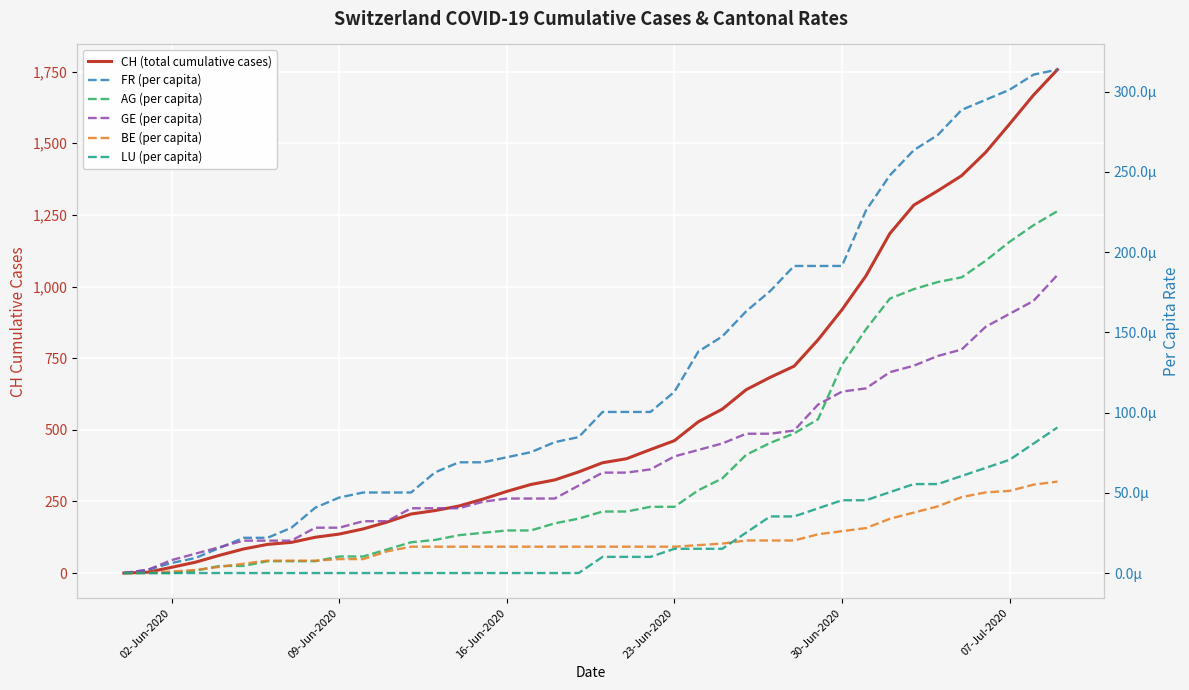

How many values in AG (per capita) are above zero?

37